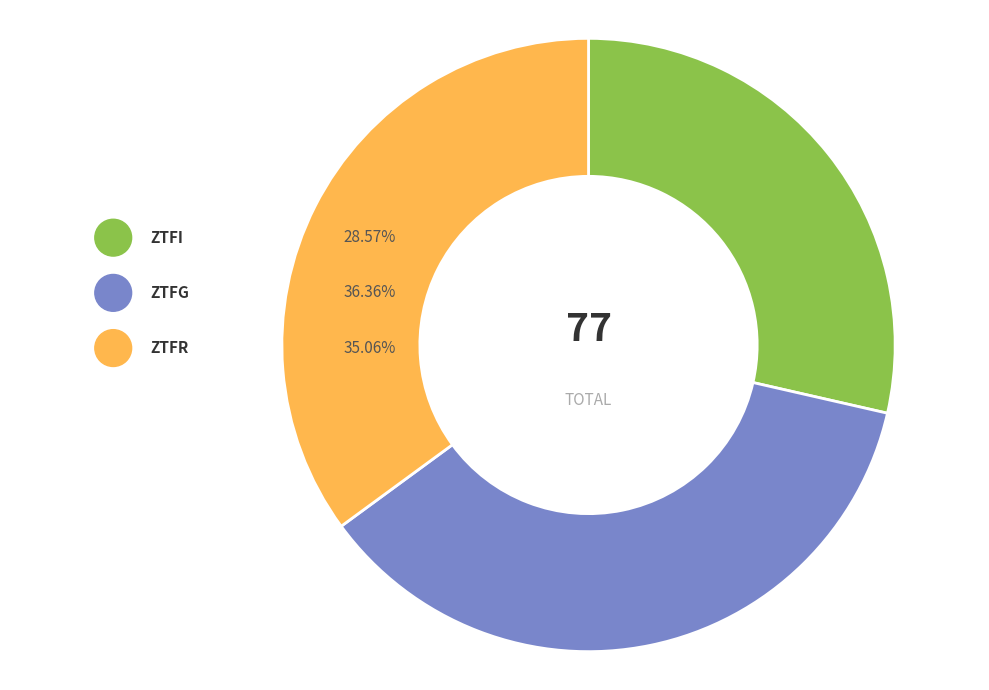

Count the number of slices in the pie.

3